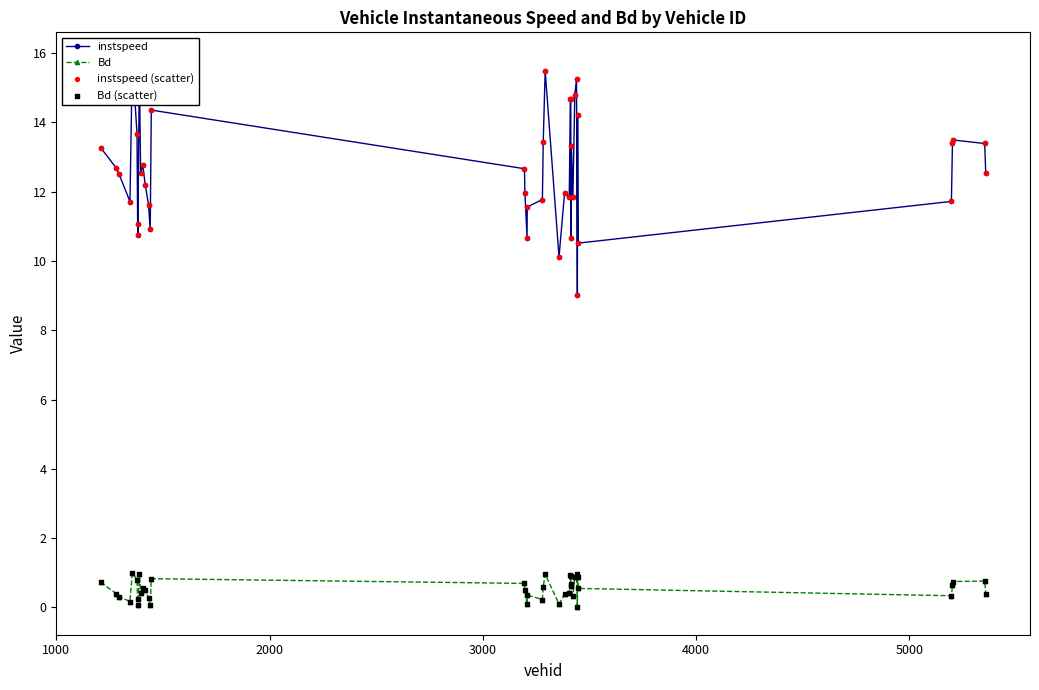

At how many categories does at least one series exceed 2?

40